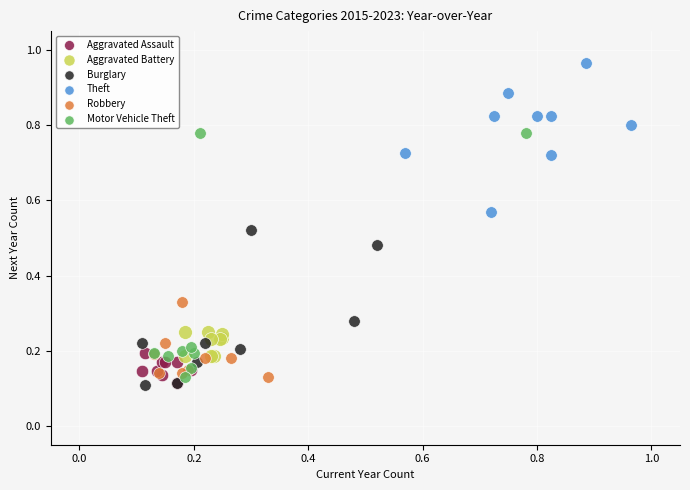

Which series reaches the maximum Y coordinate?

Theft